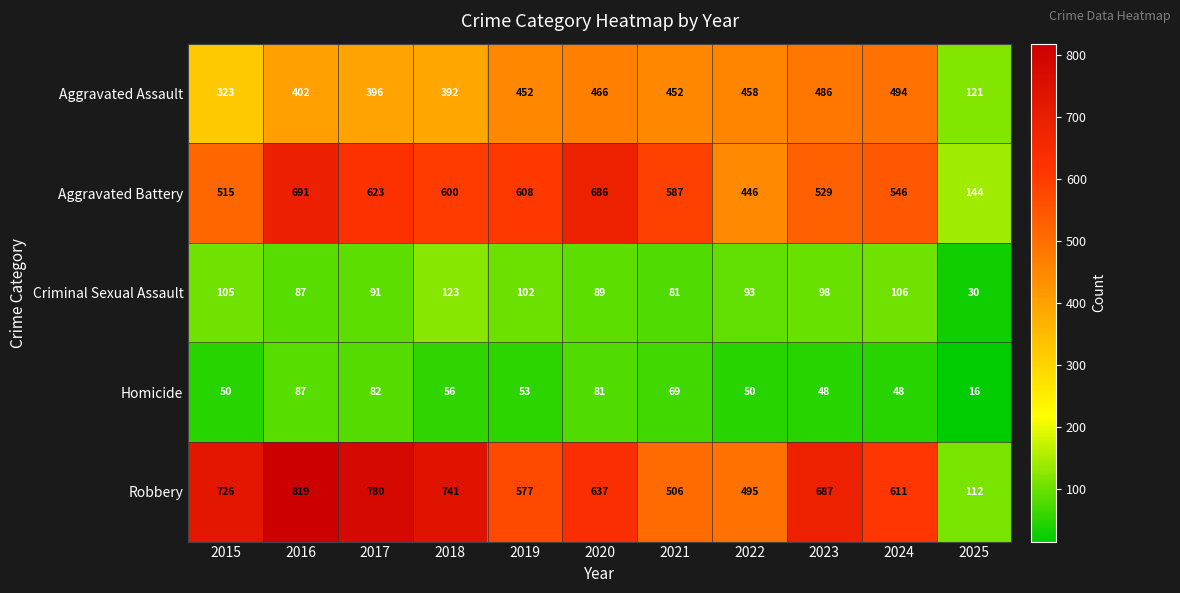

What is the average value of the Criminal Sexual Assault series?

91